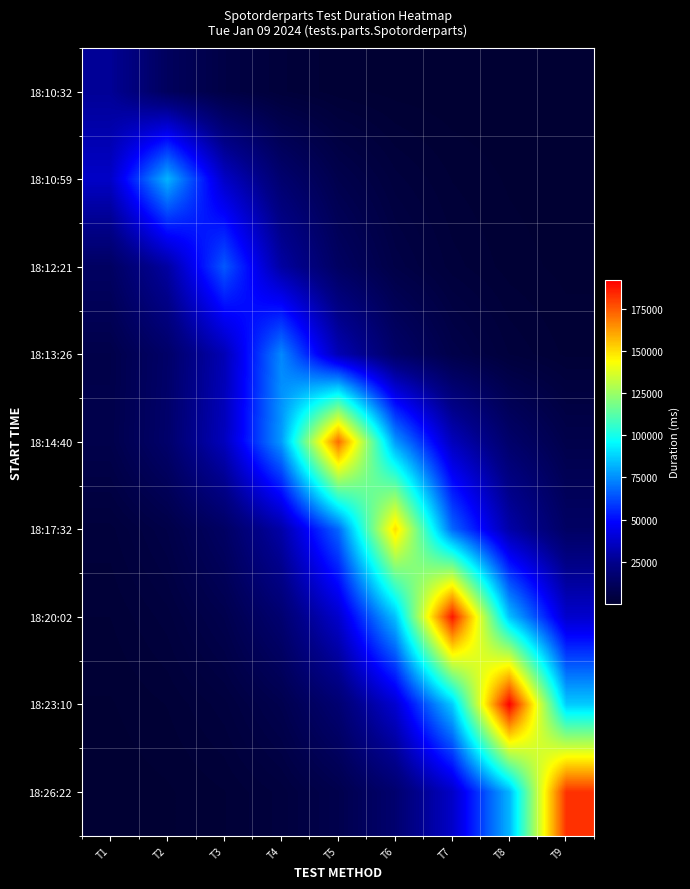

At how many categories does at least one series exceed 75015?

7